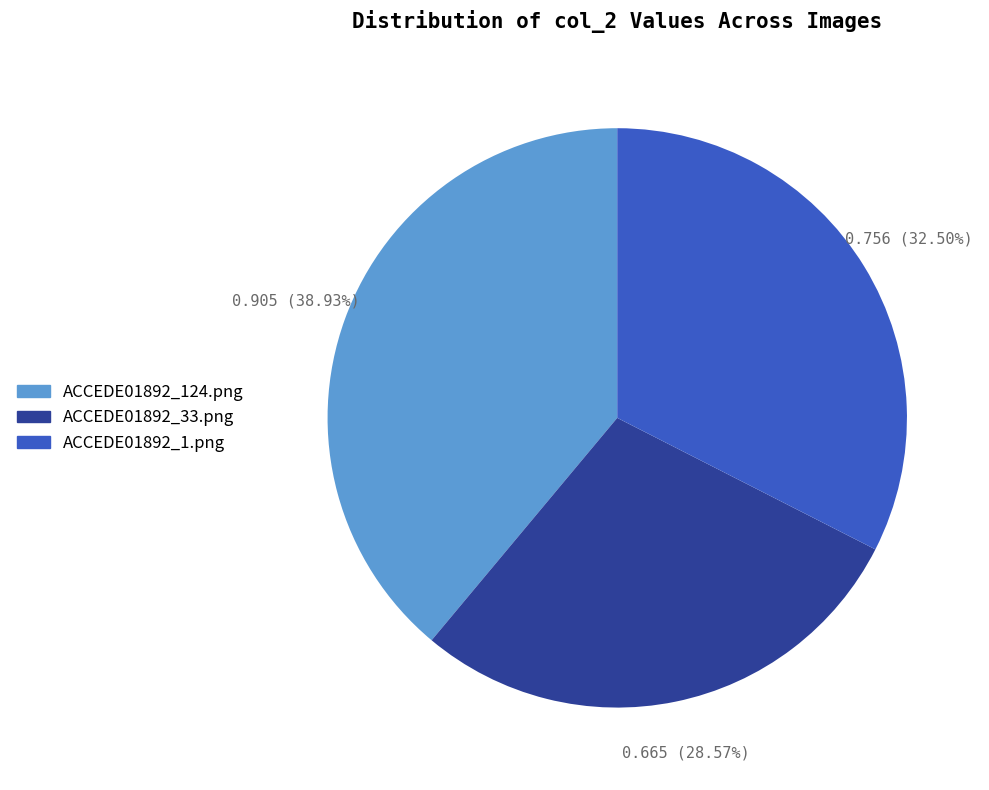

Is the sum of ACCEDE01892_33.png and ACCEDE01892_1.png greater than half?

Yes